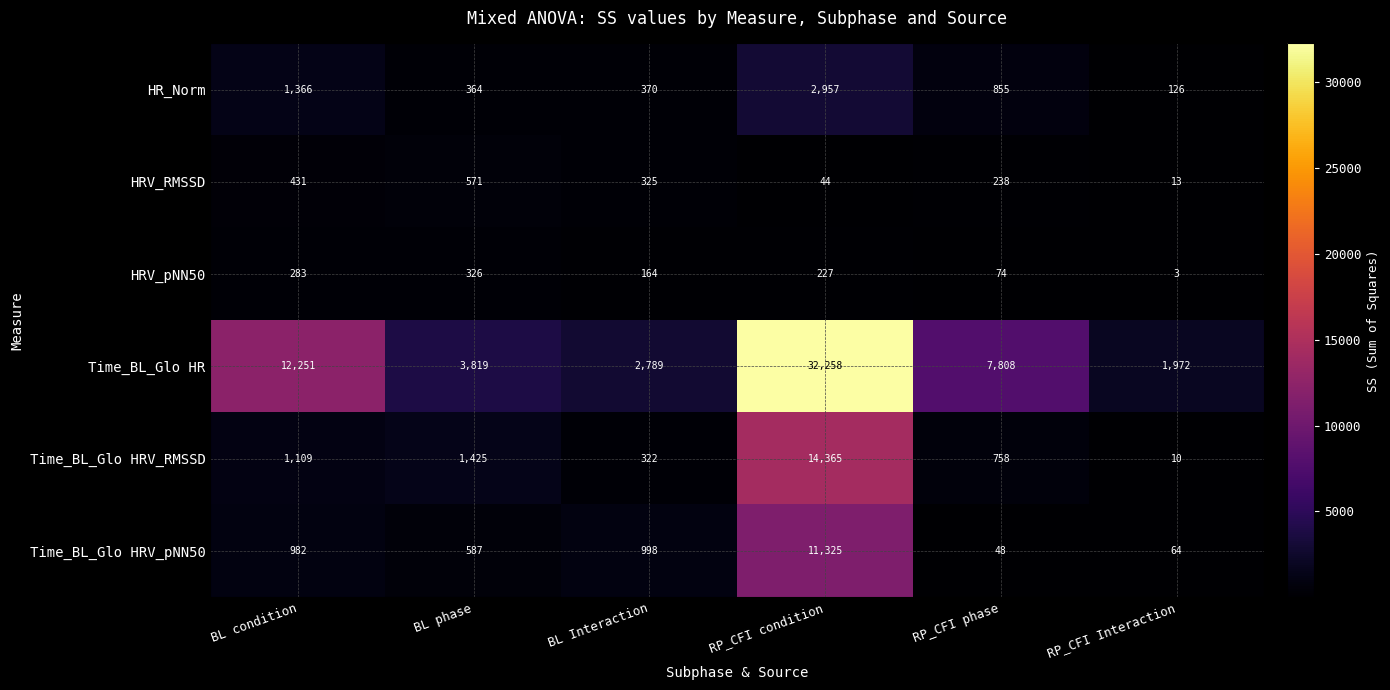

List the labels in order of Time_BL_Glo HRV_RMSSD value, largest first.

RP_CFI condition, BL phase, BL condition, RP_CFI phase, BL Interaction, RP_CFI Interaction